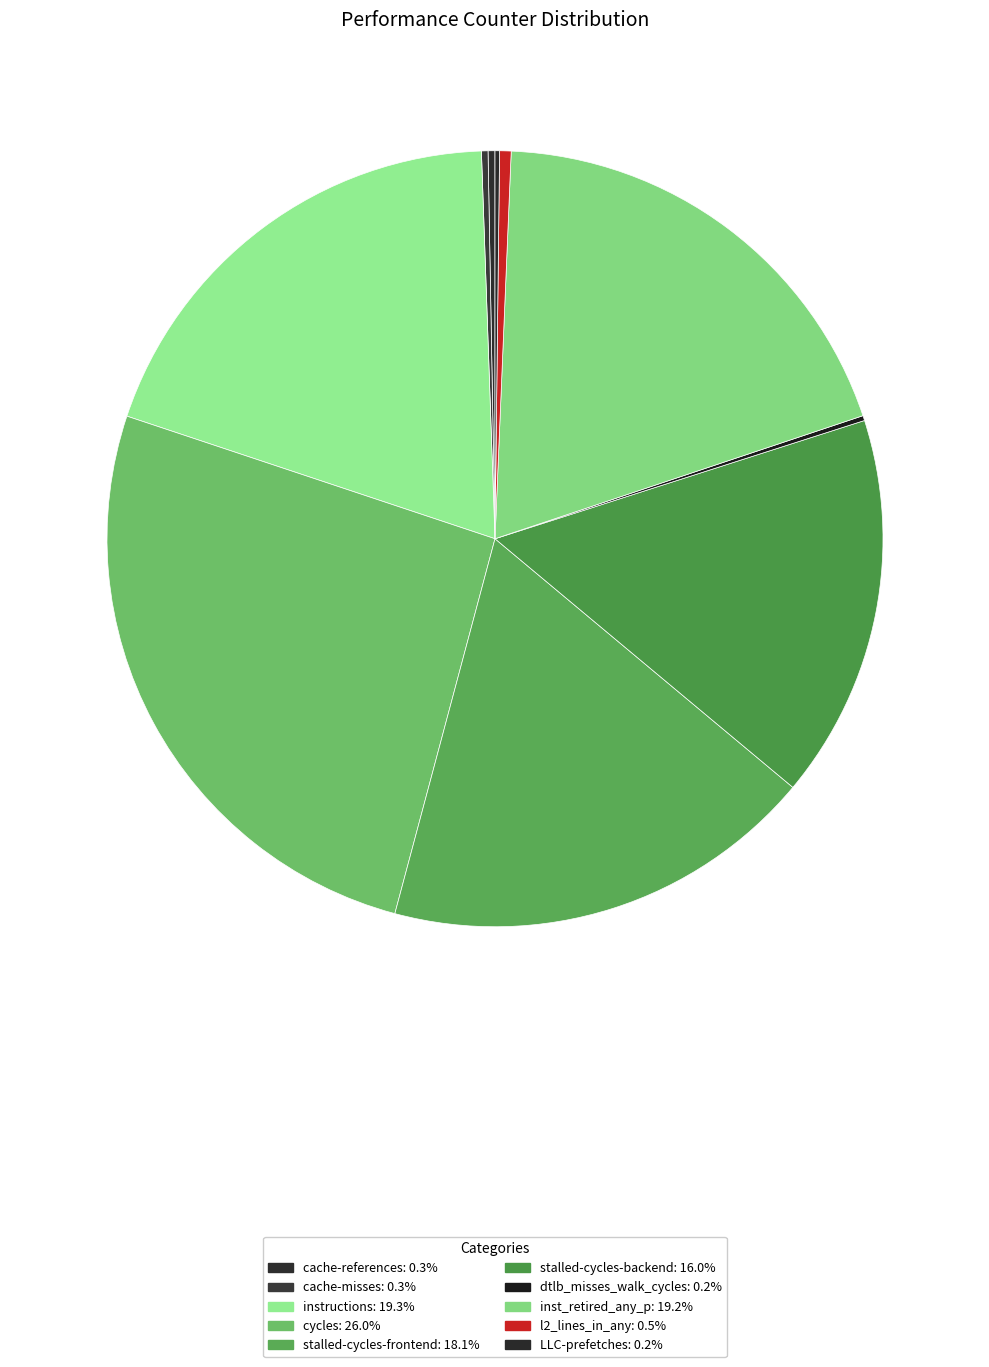

Count the number of slices in the pie.

10